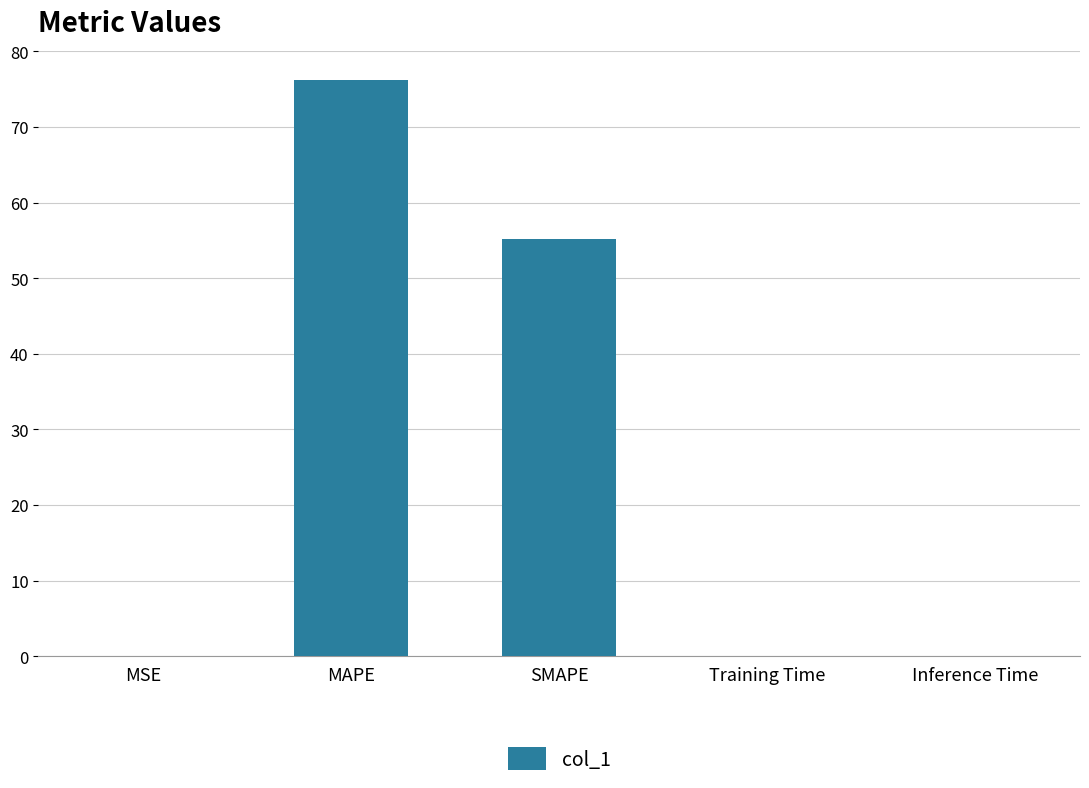

What is the sum of all values?

131.5